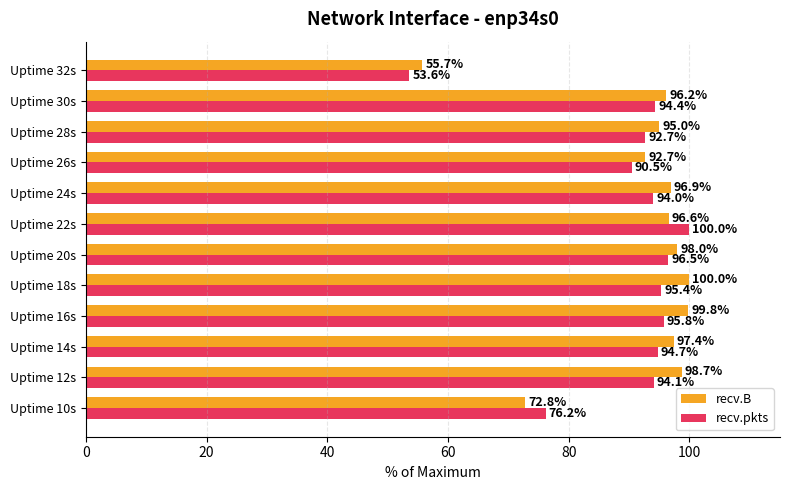

Rank the categories by recv.B value from highest to lowest.

Uptime 18s, Uptime 16s, Uptime 12s, Uptime 20s, Uptime 14s, Uptime 24s, Uptime 22s, Uptime 30s, Uptime 28s, Uptime 26s, Uptime 10s, Uptime 32s